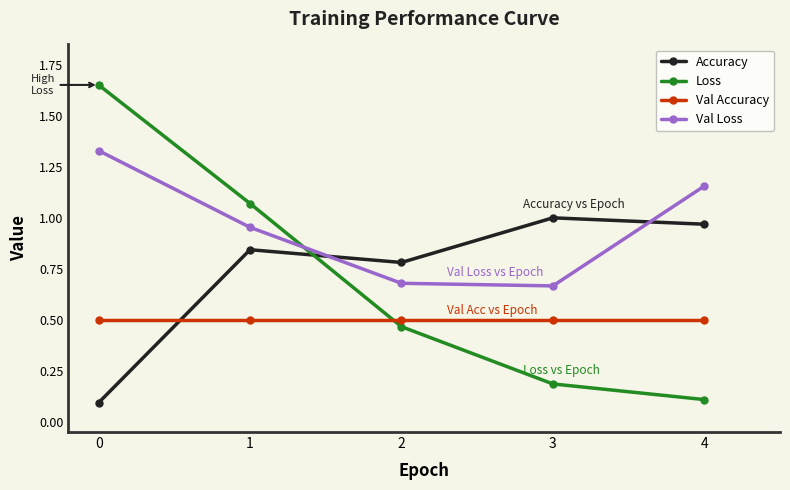

Rank the series by their maximum value, from highest to lowest.

Loss, Val Loss, Accuracy, Val Accuracy